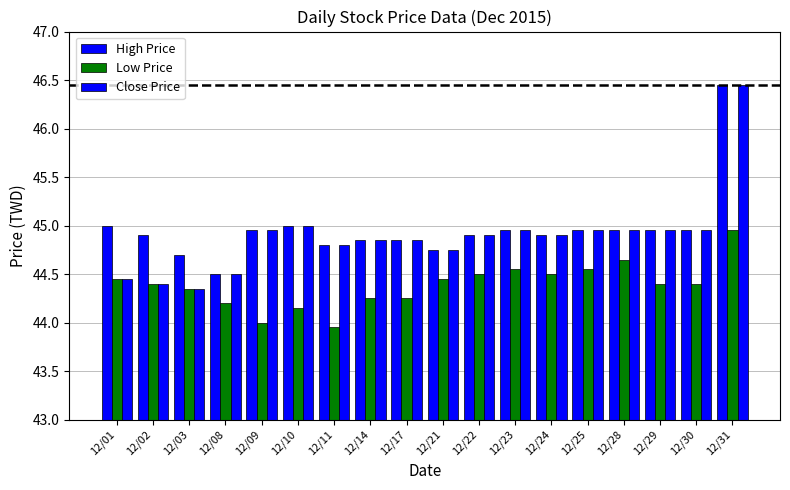

Are the bars horizontal?

No